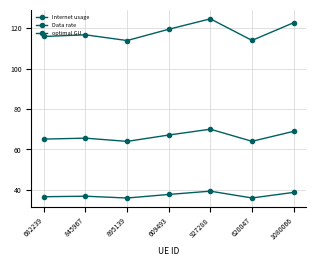

Rank the series at 682239 from lowest to highest value.

Data rate, optimal GU, Internet usage